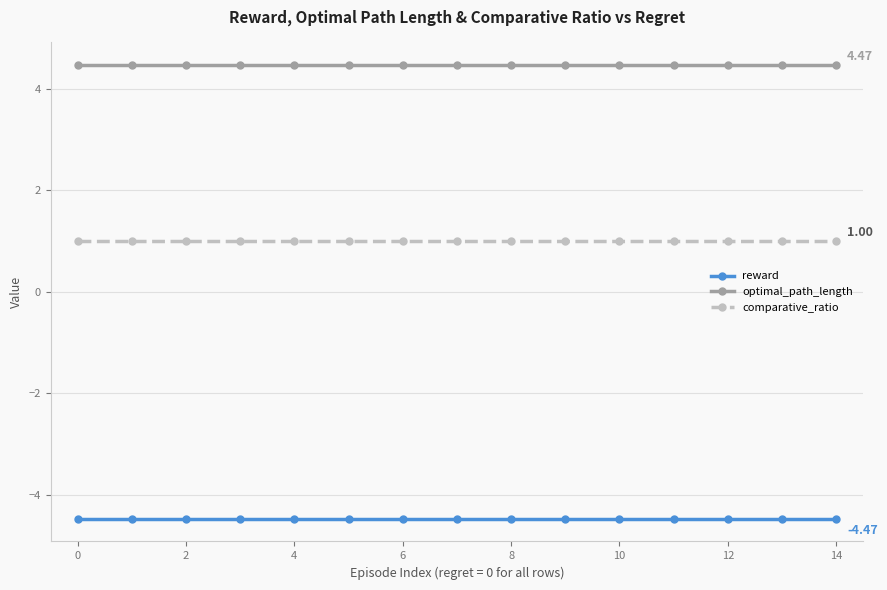

What is the sum of all optimal_path_length values?

67.0